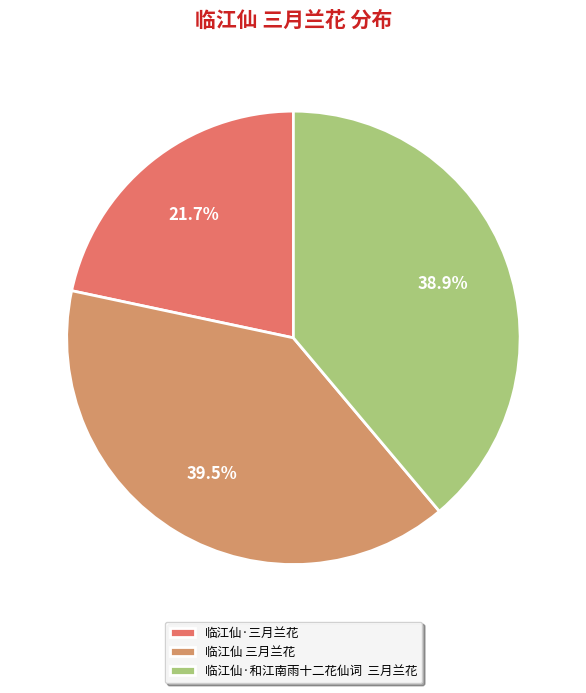

True or false: 临江仙 三月兰花 accounts for 39% of the total.

True